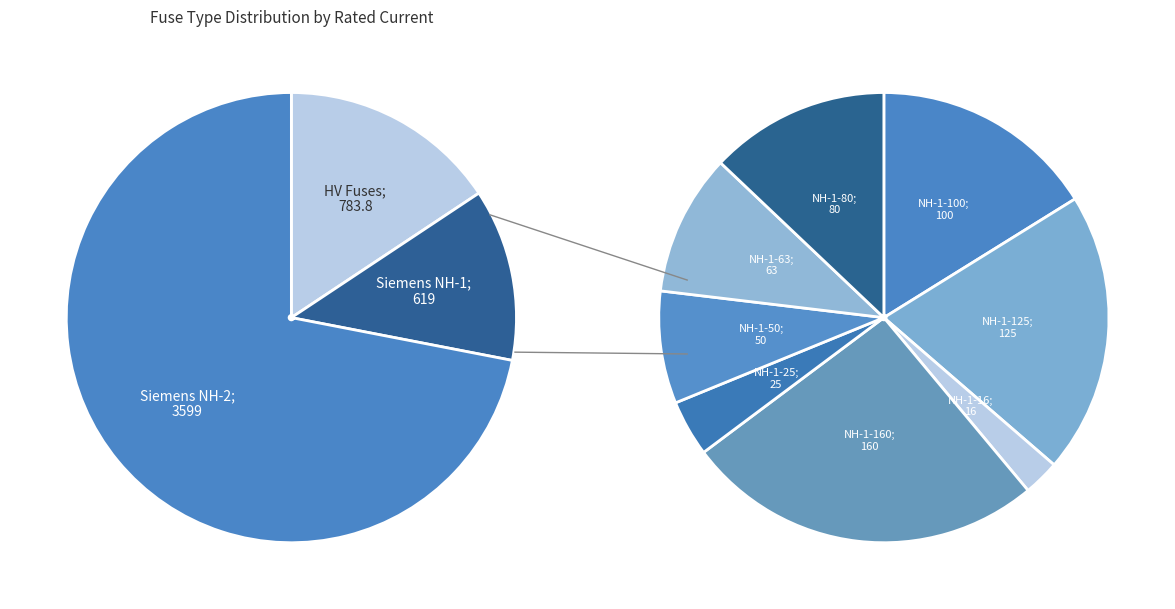

True or false: HV 40A accounts for 1% of the total.

False